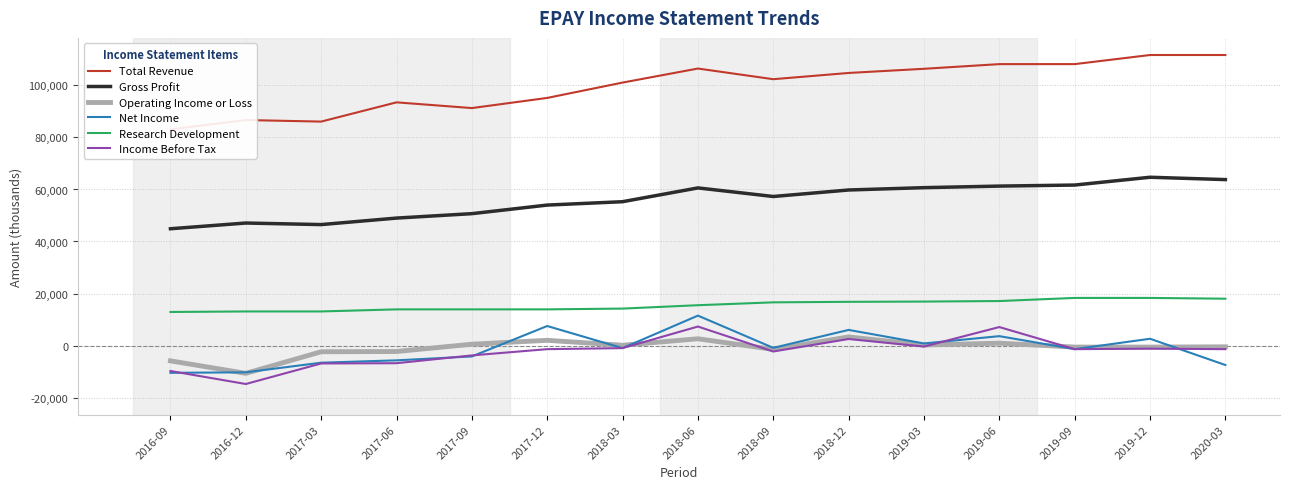

What is the label of the 1st point from the left?

2016-09